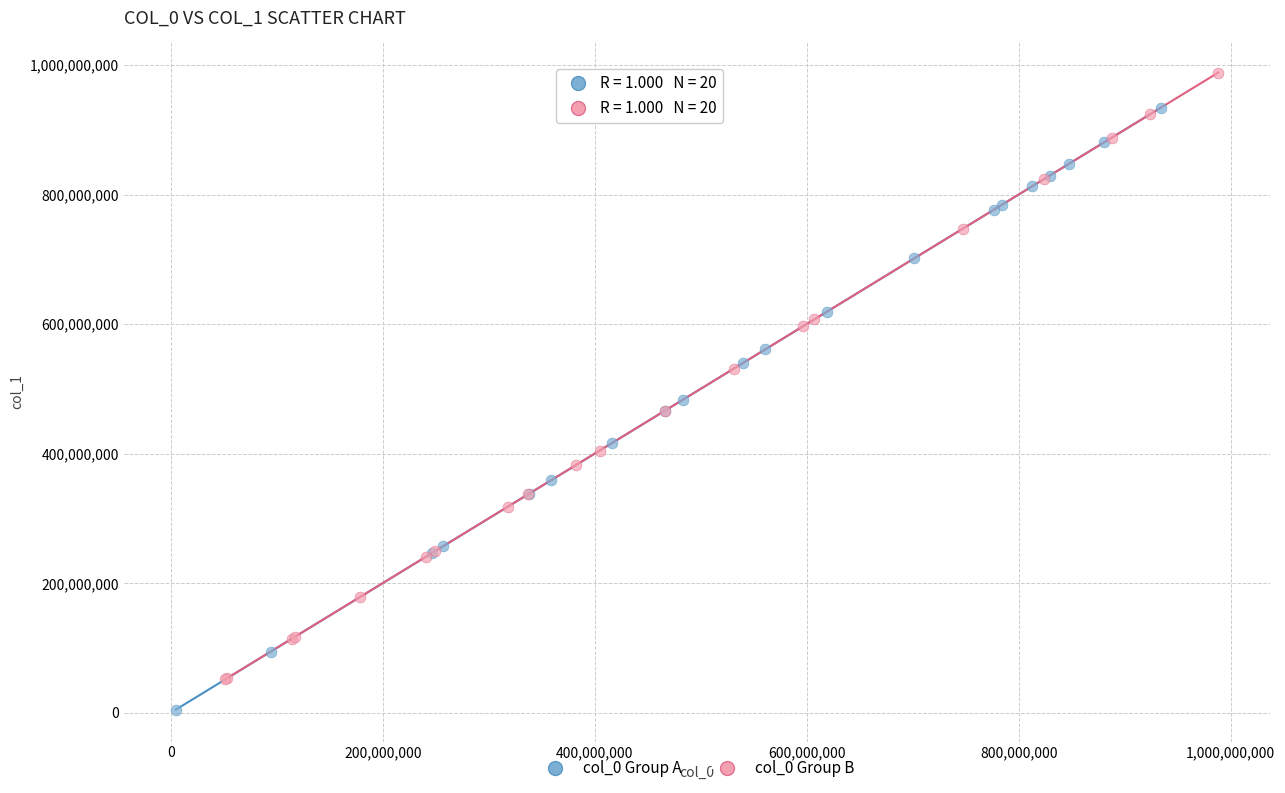

Which series contains the highest Y value?

col_0 Group B